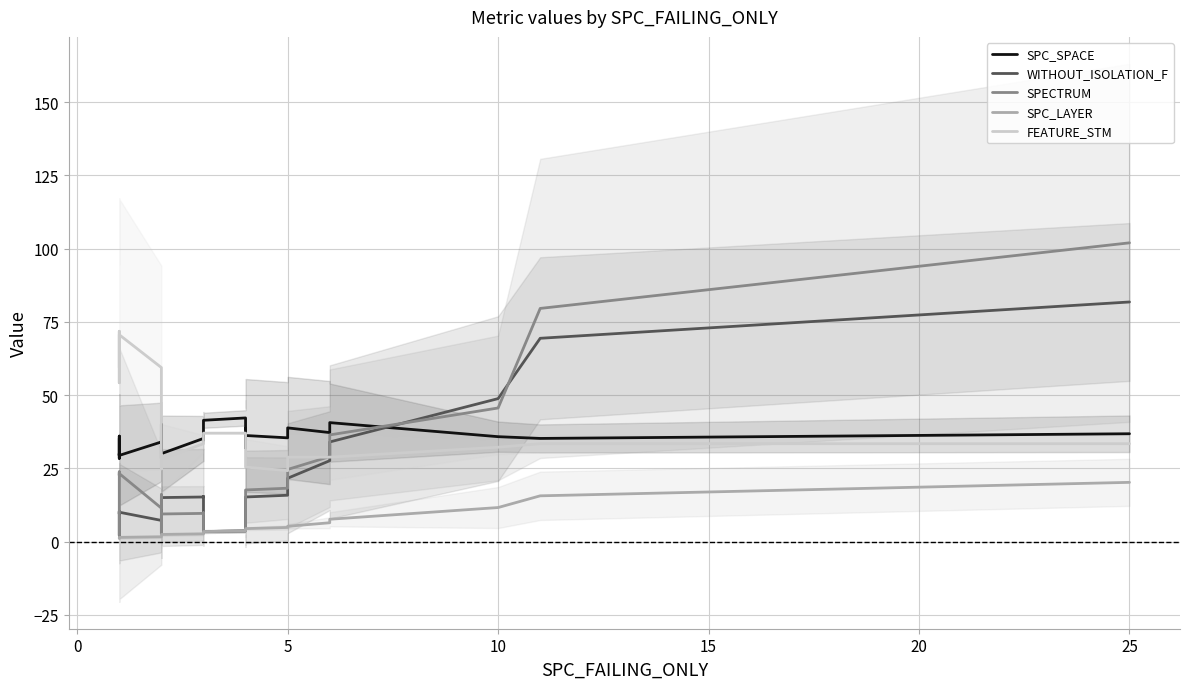

True or false: SPC_LAYER and SPECTRUM cross at least once.

False